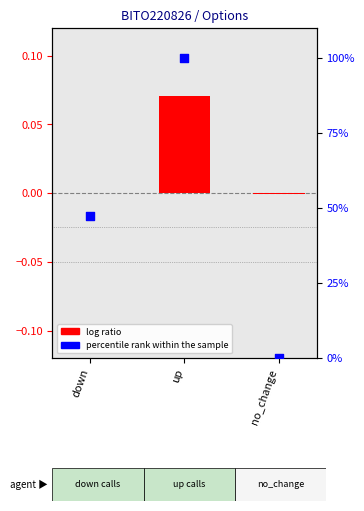

Which series reaches the minimum Y coordinate?

log ratio